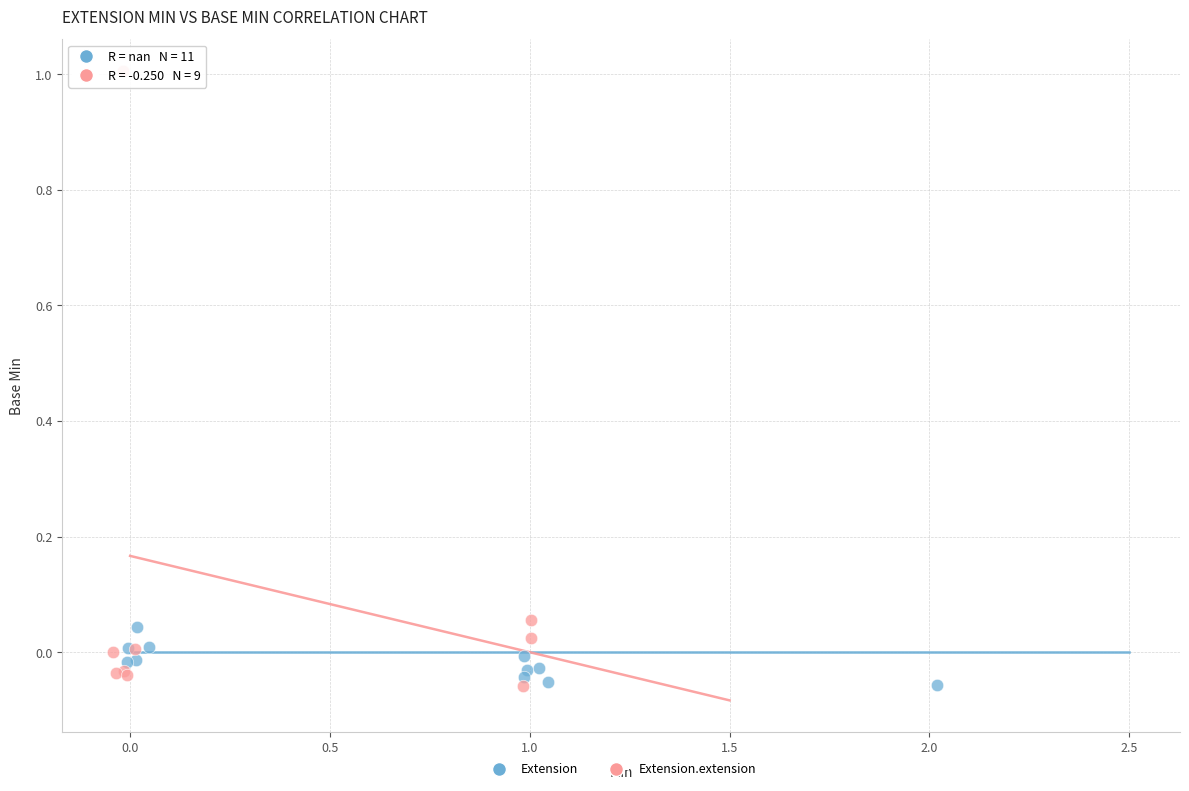

Which series reaches the maximum Y coordinate?

Extension.extension